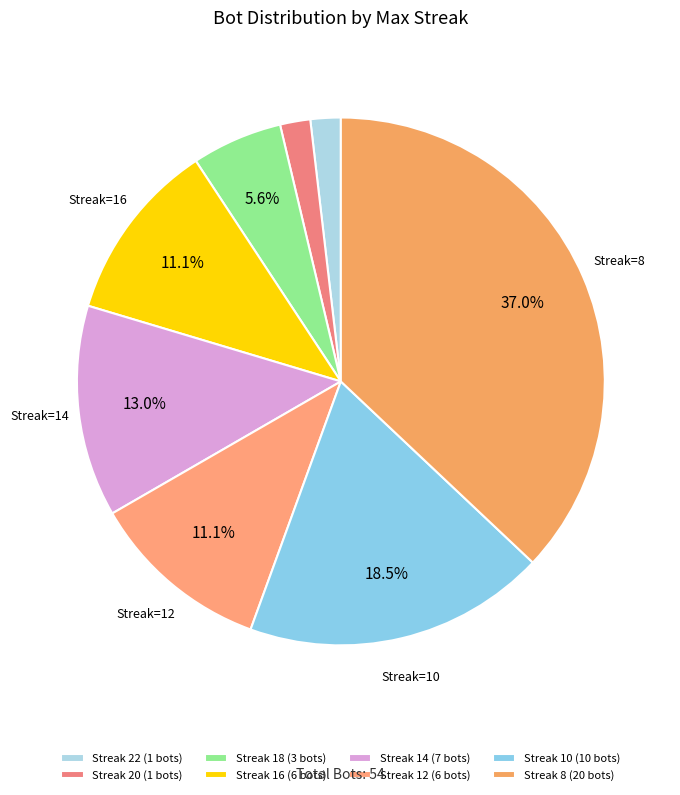

How many slices are in this pie chart?

8